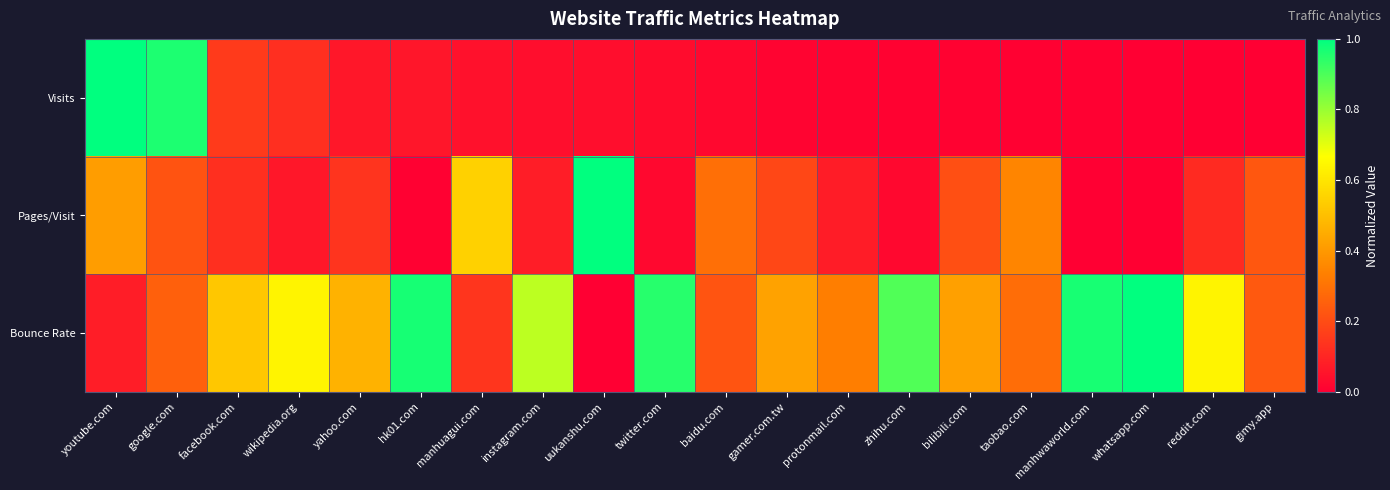

At reddit.com, list the series in order from smallest to largest.

Visits, Pages/Visit, Bounce Rate